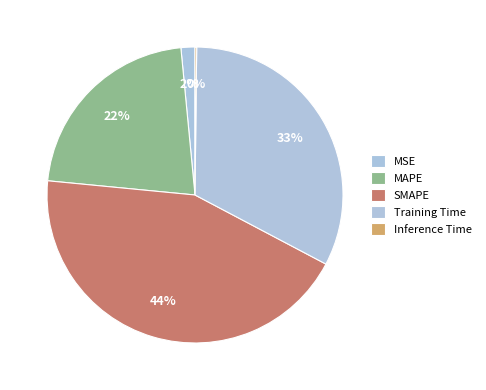

Does Training Time account for over 50% of the chart?

No